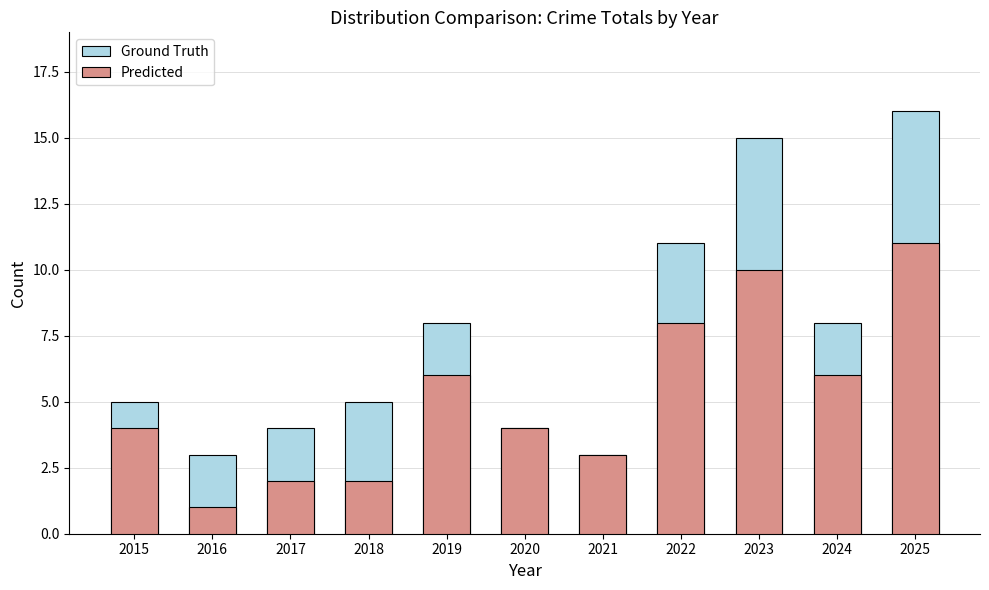

At which label does Predicted reach its minimum?

2016